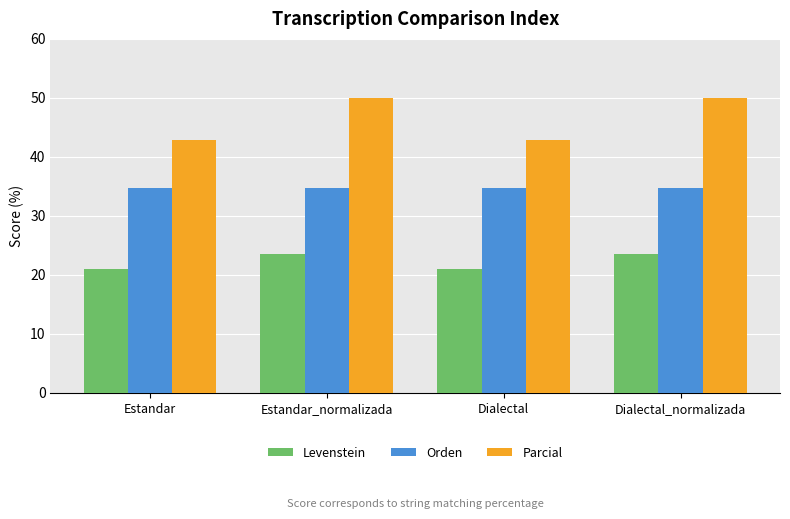

Which series has the largest total across all categories?

Parcial